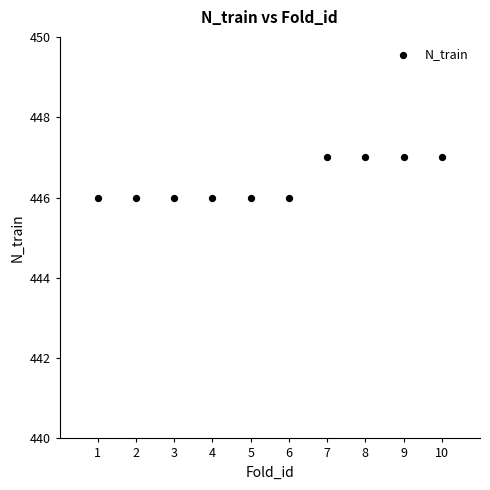

What is the range of X values (max minus min)?

9